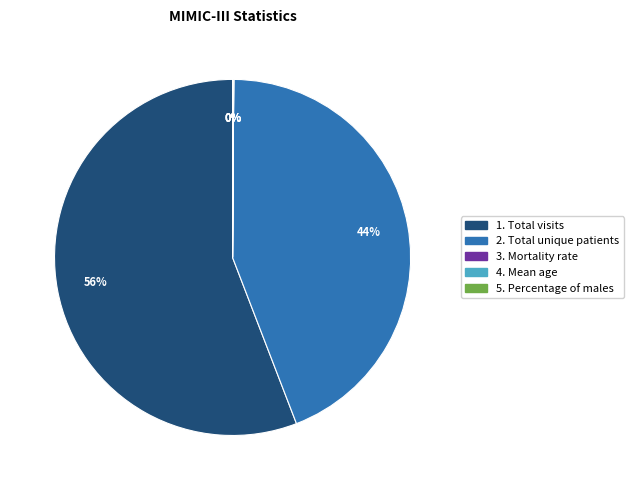

Is there a majority slice in this chart?

Yes